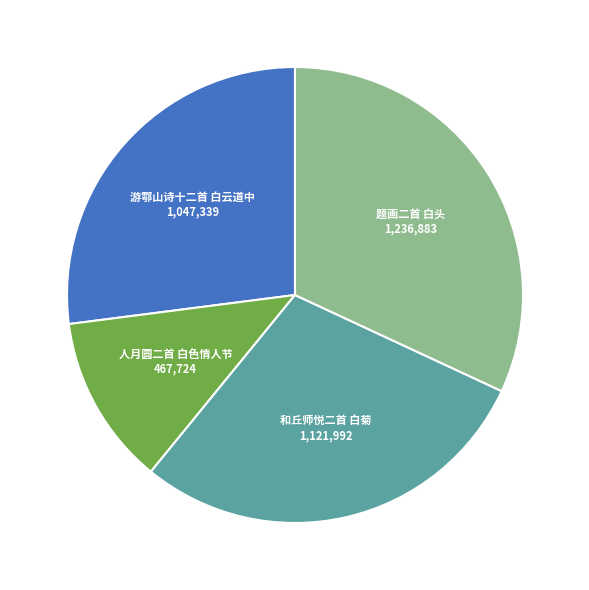

To the nearest percent, what is the difference between the largest and smallest slice percentages?

20%